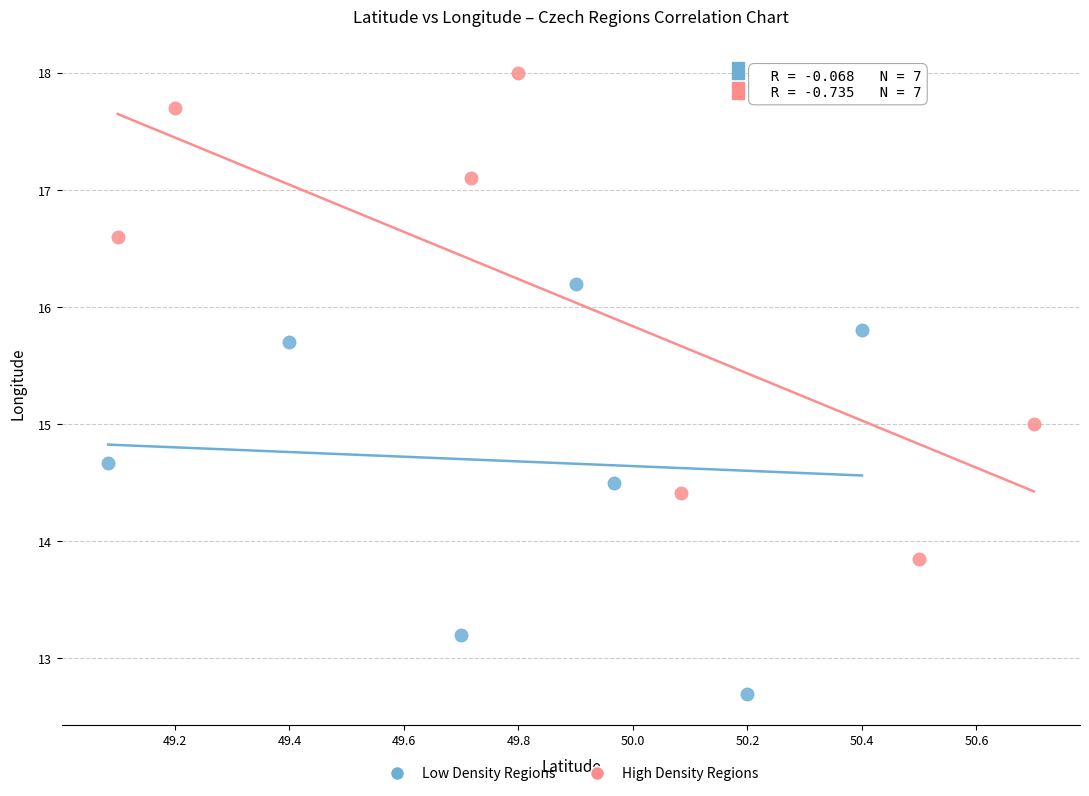

Which series has the largest Y range (max minus min)?

High Density Regions